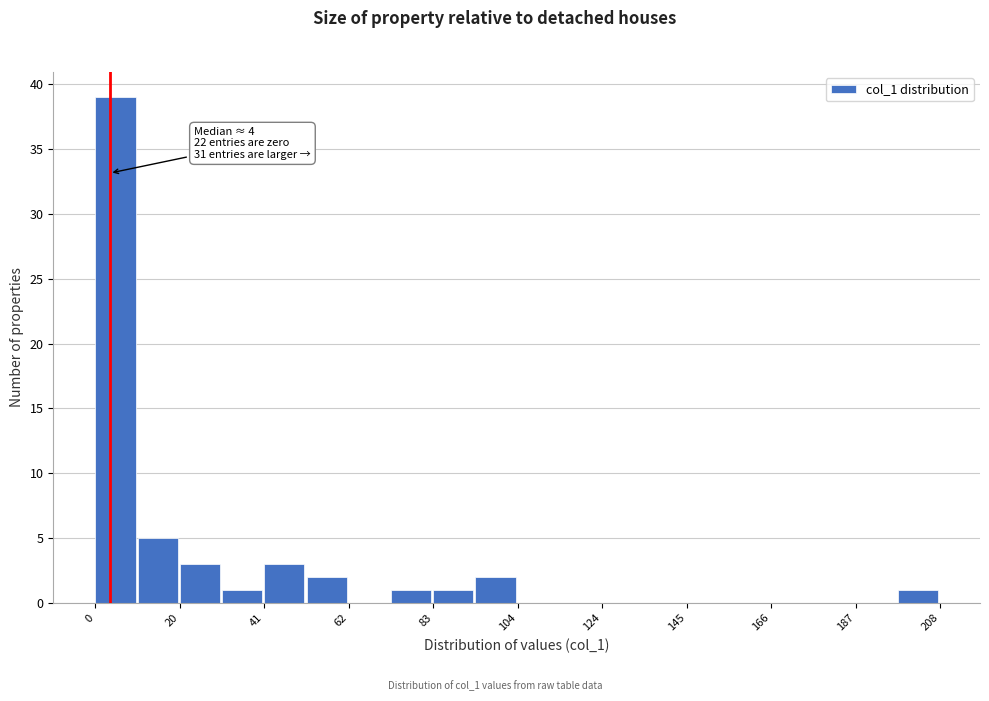

Read against the x-axis, roughly where is the centre of the tallest bar?

5